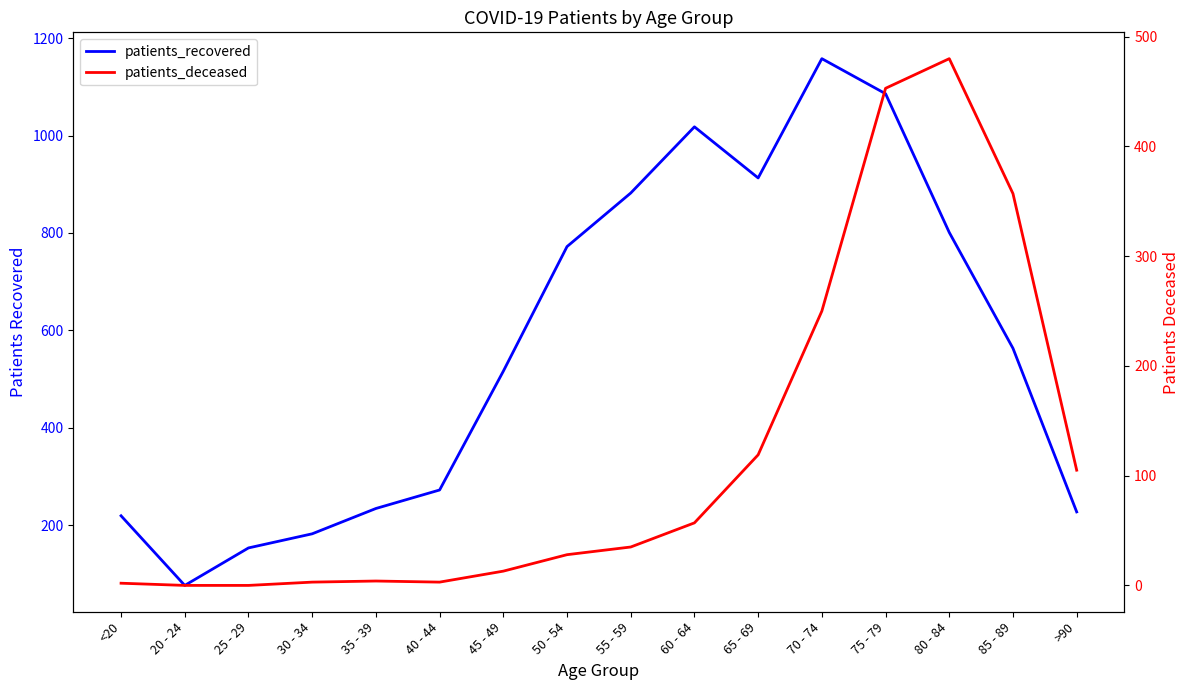

Reading right to left, extract all data points from this chart.

patients_recovered: 227	563	801	1086	1158	913	1018	882	772	516	272	234	182	153	76	219
patients_deceased: 105	357	480	453	250	119	57	35	28	13	3	4	3	0	0	2